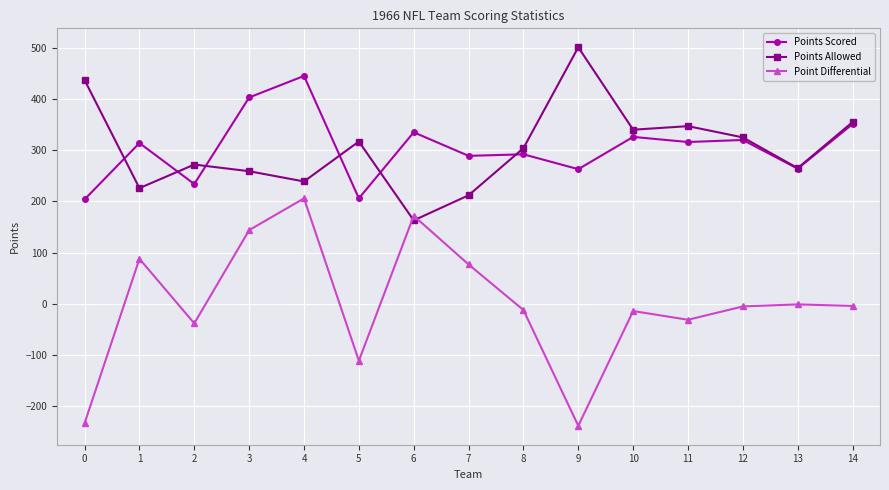

At which category does Points Allowed reach its first local valley?

1